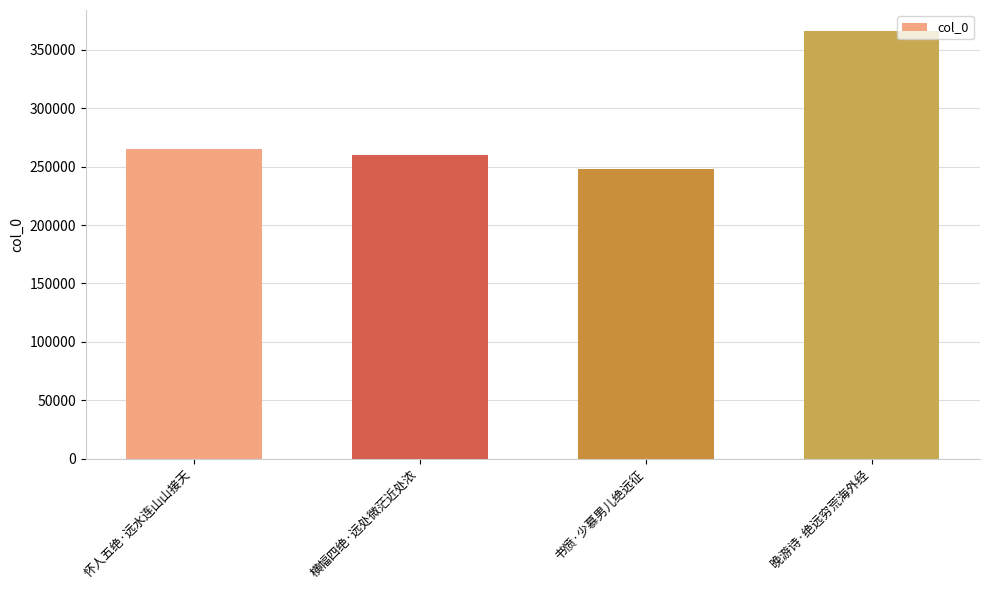

What value does the data have at 书愤·少慕男儿绝远征, to the nearest 50?

248150